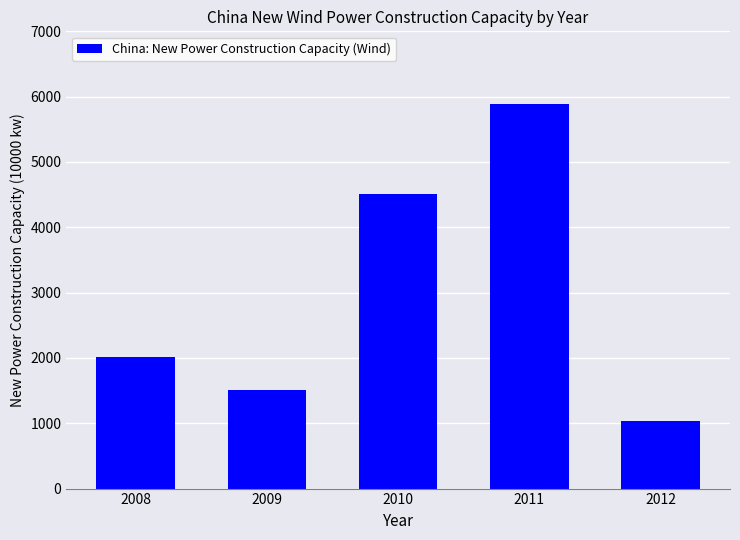

Reading left to right, what are all the values shown in this chart?

2008=2010.0	2009=1505.3	2010=4511.0	2011=5886.0	2012=1037.5